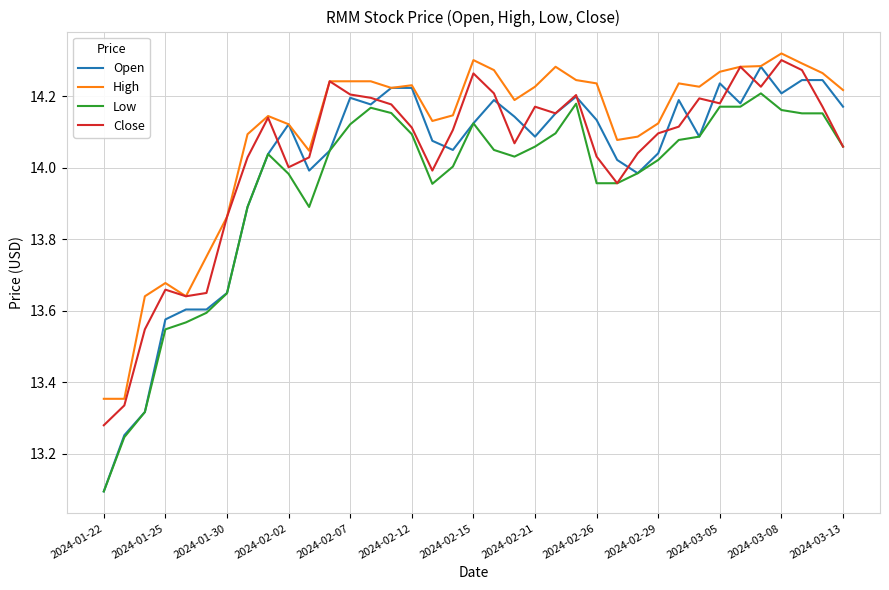

What are all the series names shown in the legend?

Open, High, Low, Close